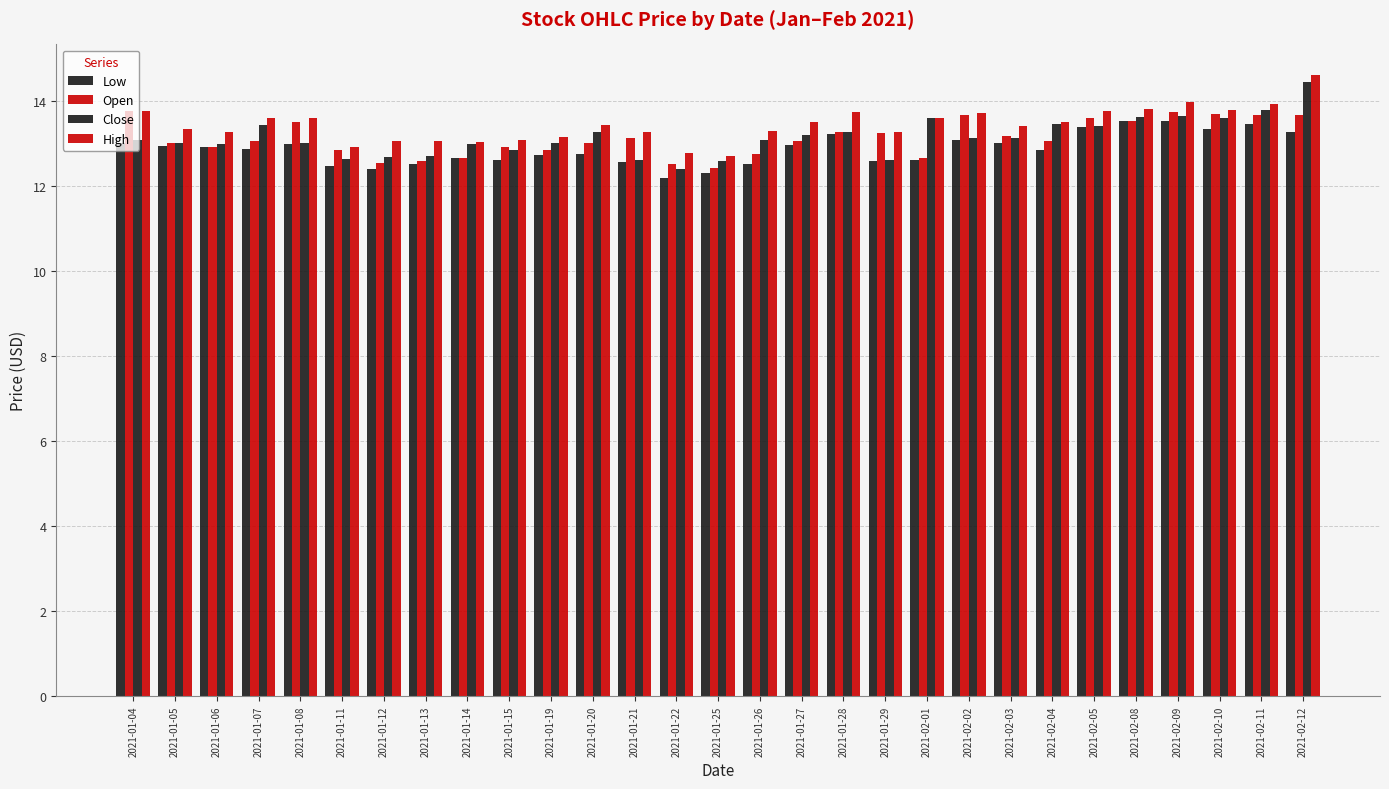

Read the High value at 2021-02-04.

13.5